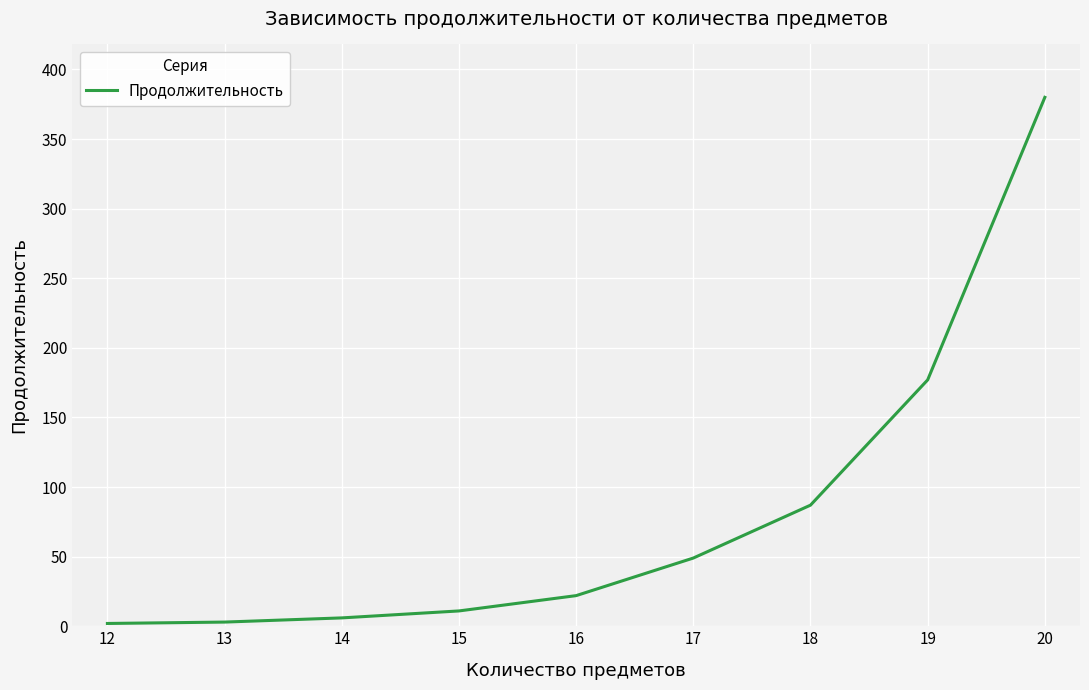

What is the maximum value shown in the chart?

380